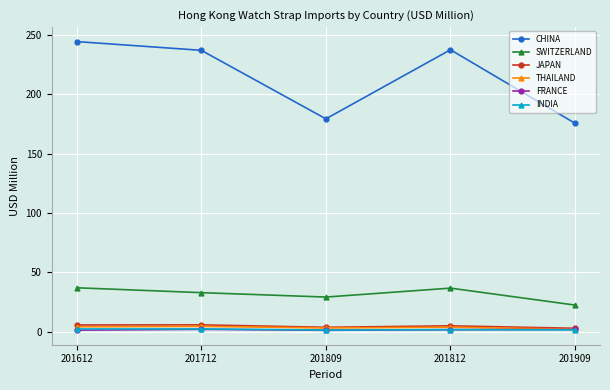

What is the total value across all series at 201812?

285.7